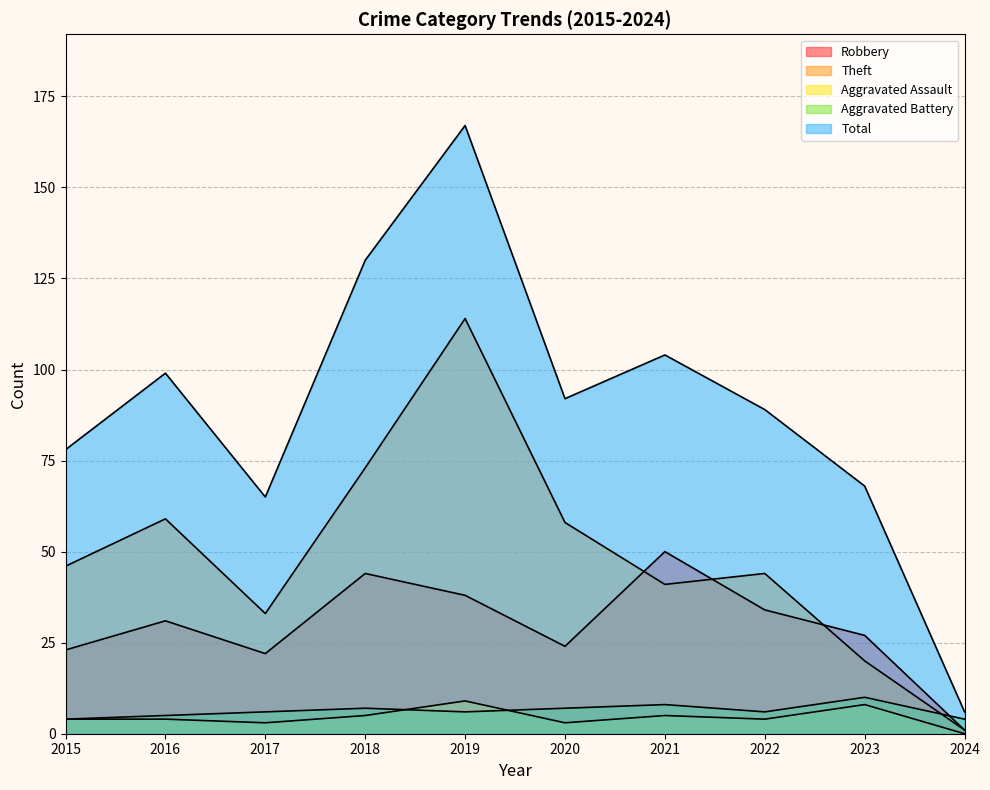

Reading left to right, extract all data points from this chart.

Robbery: 23	31	22	44	38	24	50	34	27	1
Theft: 46	59	33	73	114	58	41	44	20	1
Aggravated Assault: 4	4	3	5	9	3	5	4	8	0
Aggravated Battery: 4	5	6	7	6	7	8	6	10	4
Total: 78	99	65	130	167	92	104	89	68	6